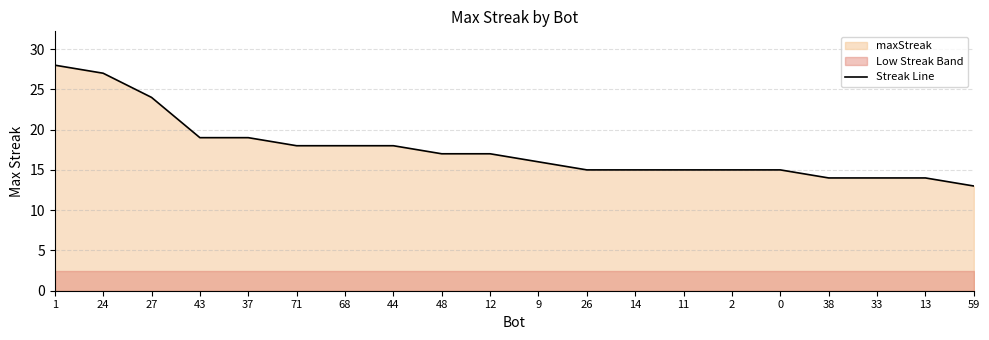

Read the value at 2, to the nearest 10.

20